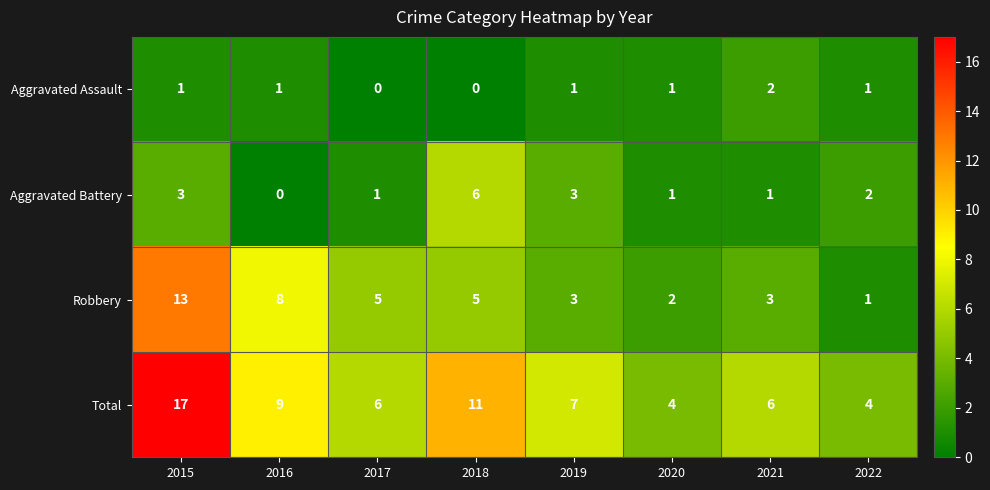

Which series has the largest total across all categories?

Total